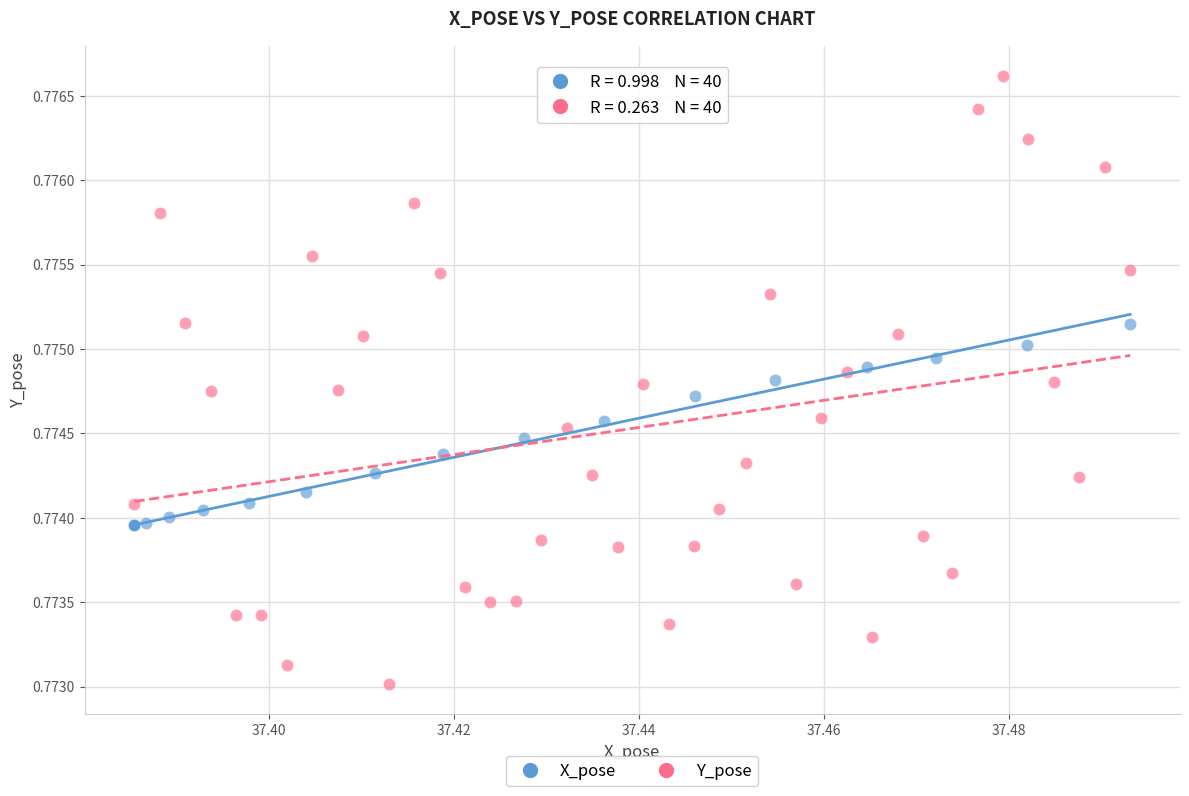

Which series contains the lowest Y value?

Y_pose